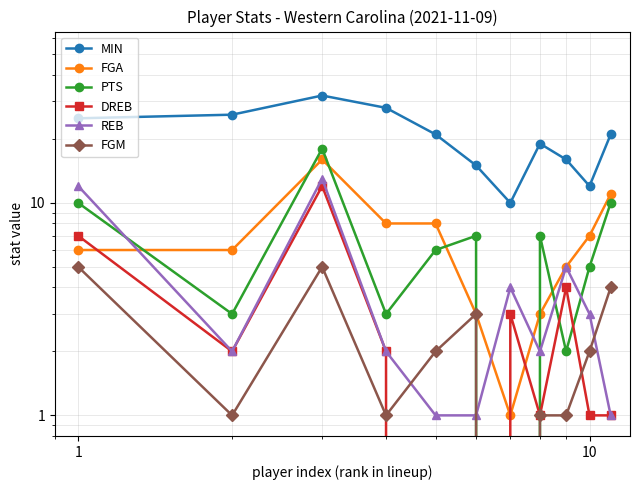

List the series in order of their peak value, lowest first.

FGM, DREB, REB, FGA, PTS, MIN